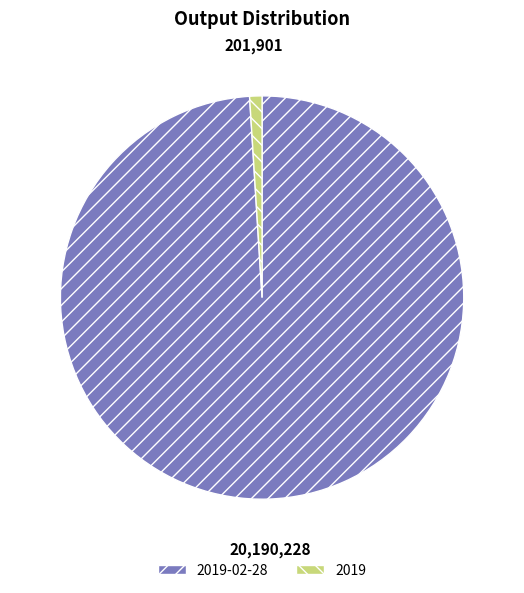

Does any single category account for the majority?

Yes